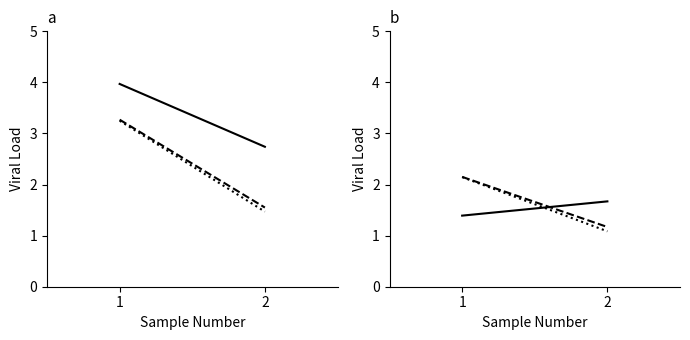

What is the value of the col_9 point at the 2nd from the left?

1.1